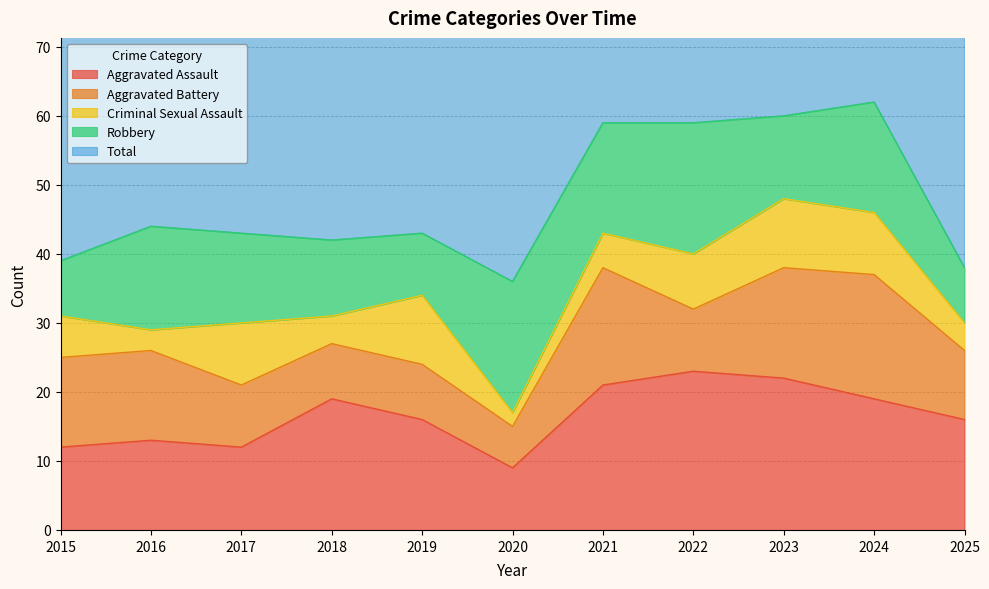

Which series changed the most between 2019 and 2023?

Total